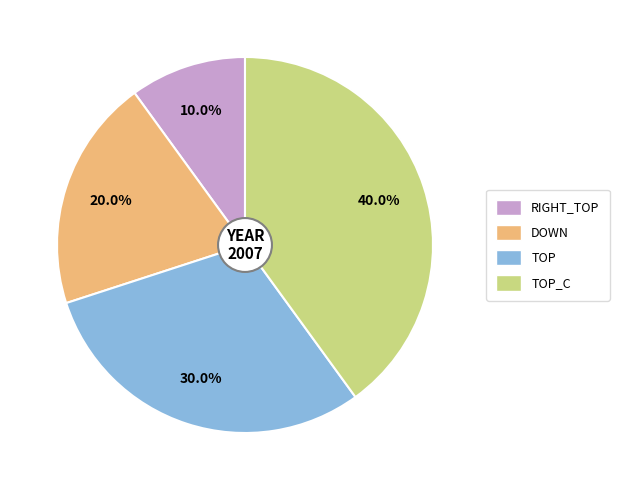

Is there a majority slice in this chart?

No